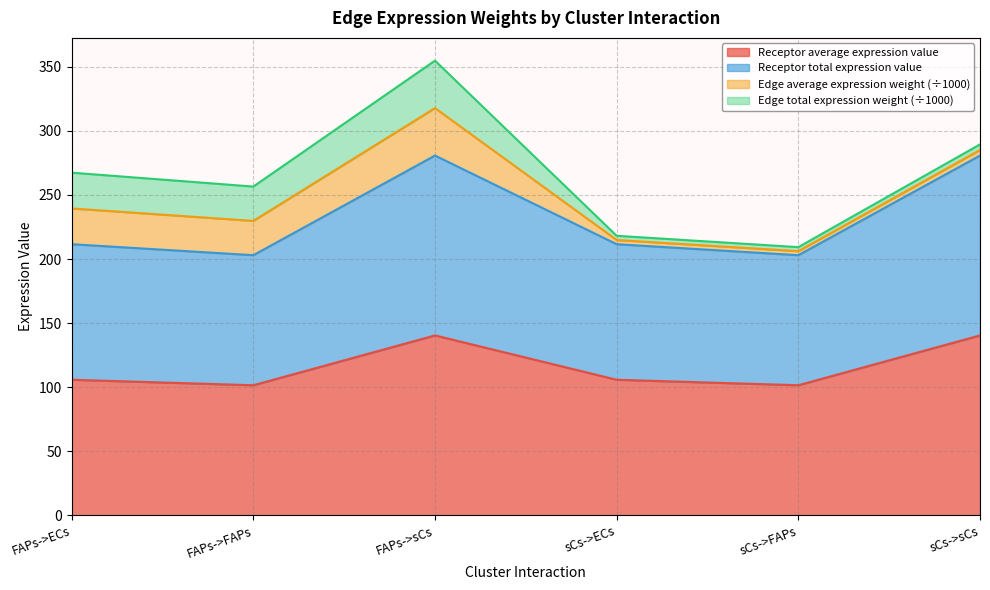

Does the chart have visible grid lines?

Yes